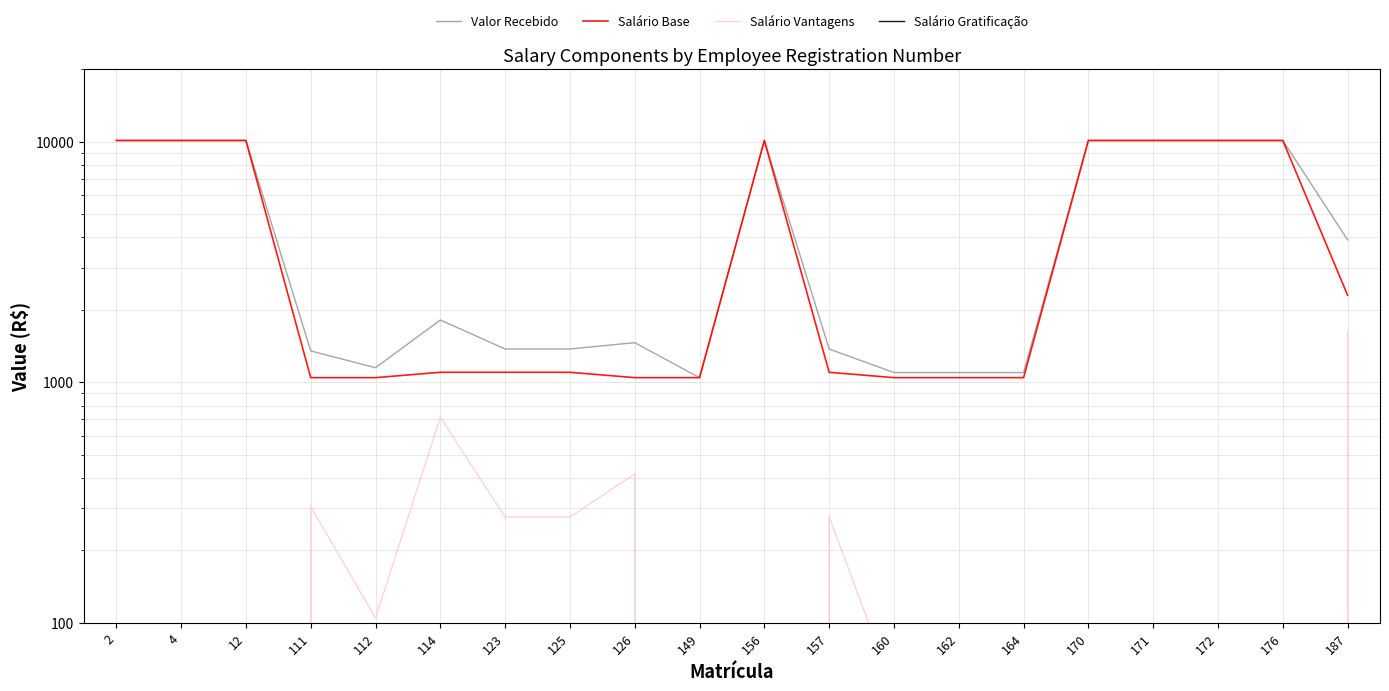

What is the sum of all Salário Vantagens values?

4131.6